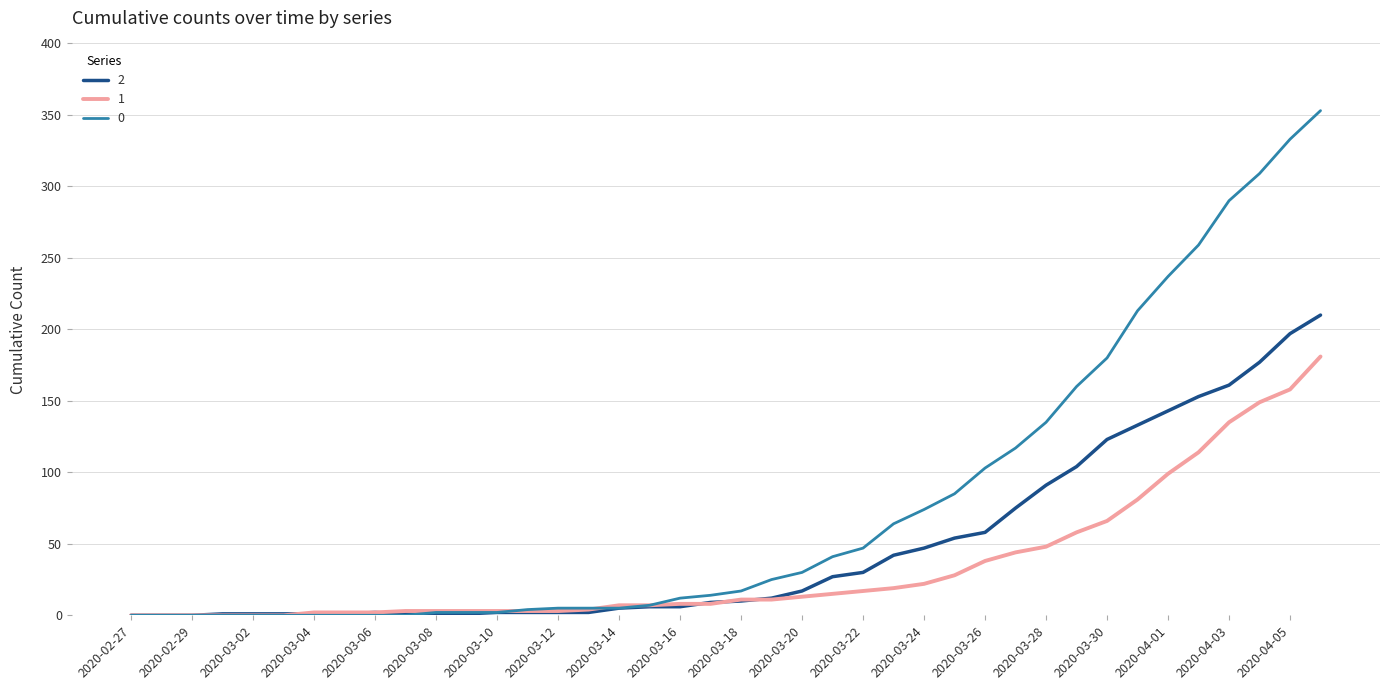

List the series in order of their peak value, highest first.

0, 2, 1